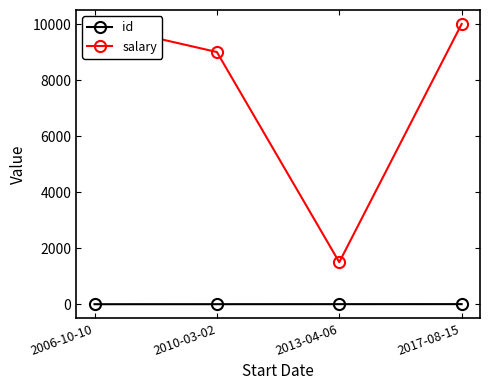

Is this an area chart (filled region under the line)?

No